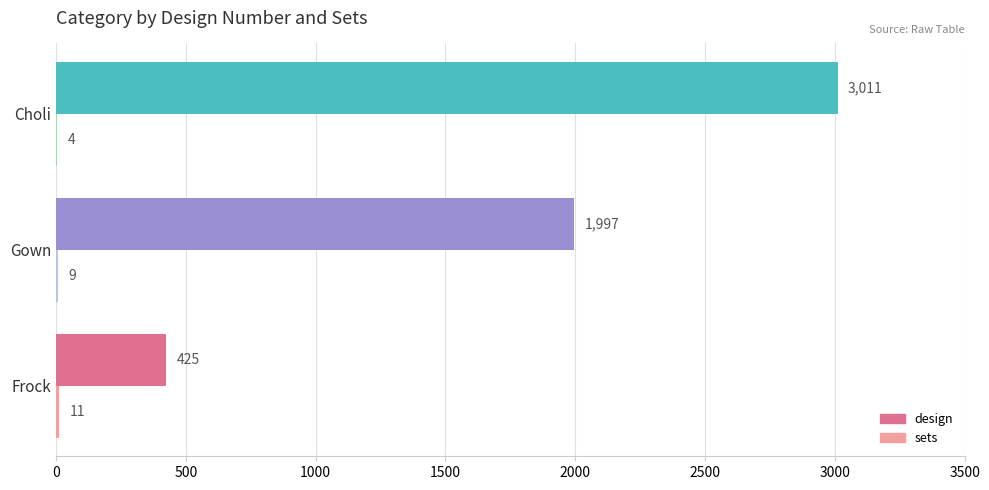

What is the highest value of the design series?

3011